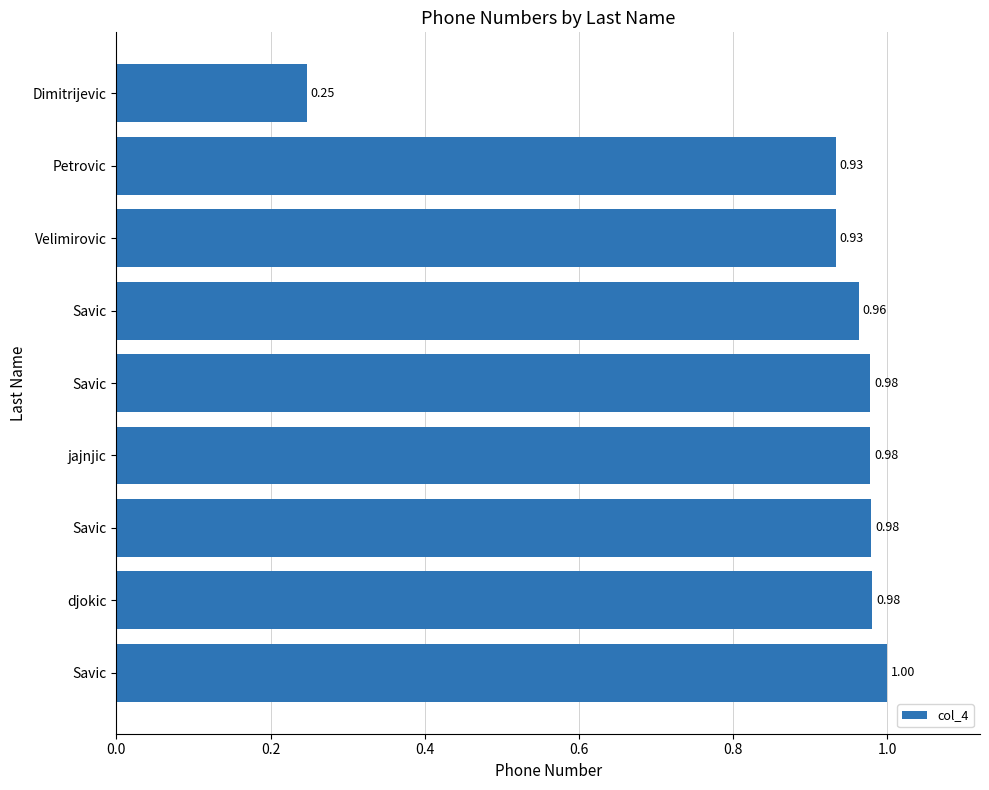

How many bars are there in total?

9